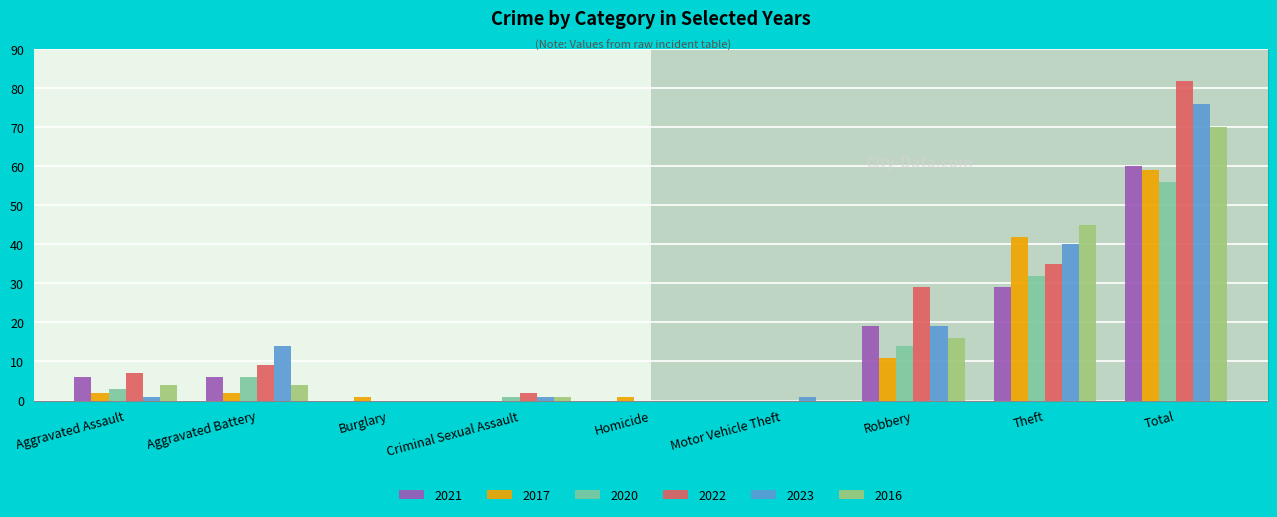

Is it true that 2021 equals 35 at Criminal Sexual Assault?

False